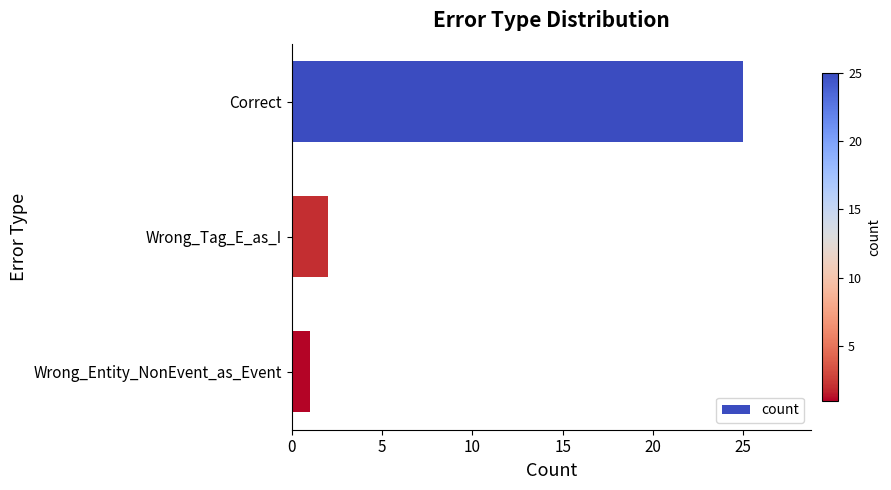

Count the number of categories in the chart.

3